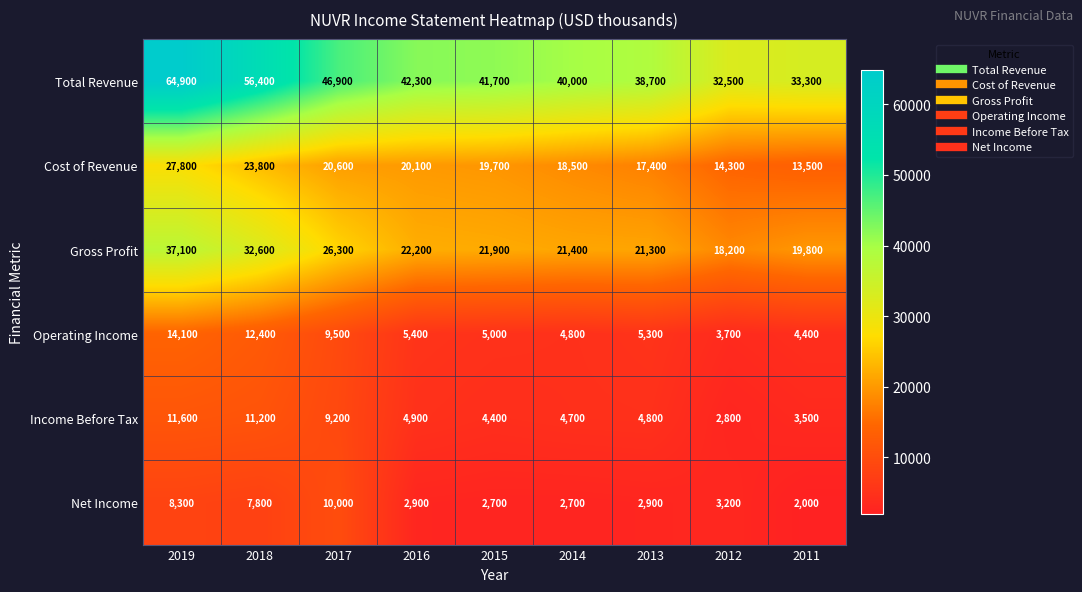

Which category has the highest value in the Operating Income series?

2019